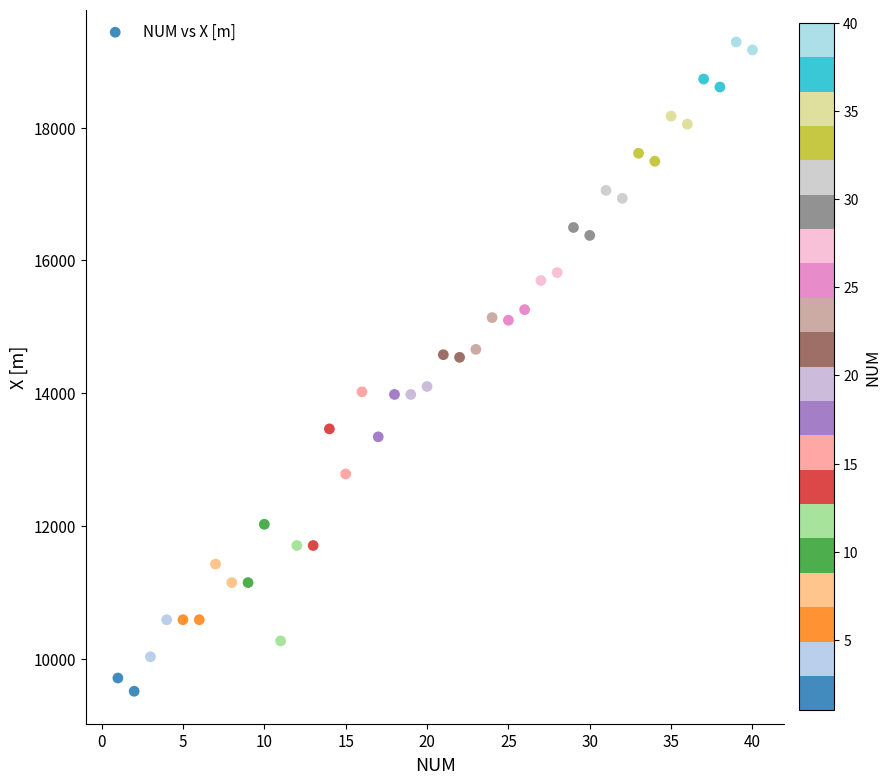

What is the range of X values (max minus min)?

39.0